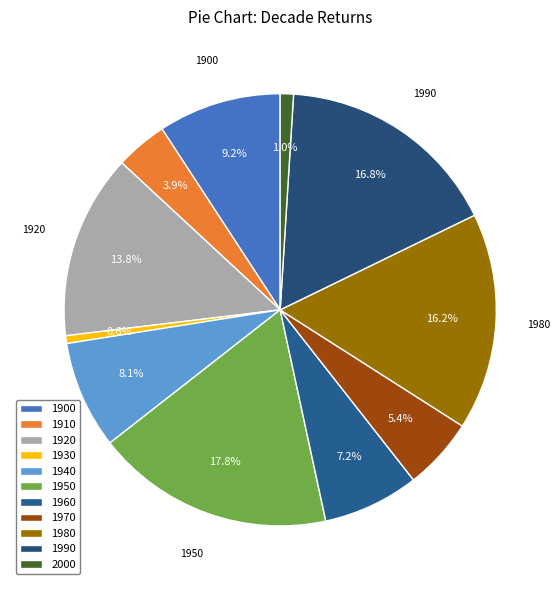

Count the number of slices in the pie.

11